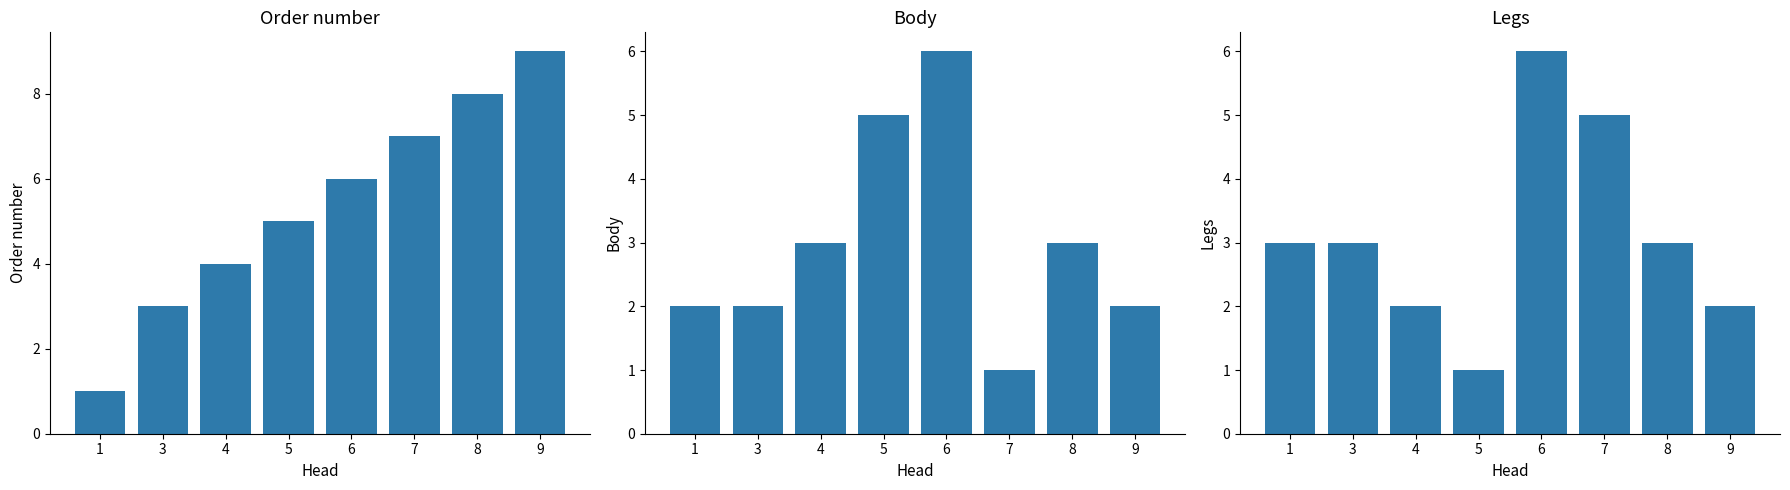

What is the lowest value of the Legs series?

1